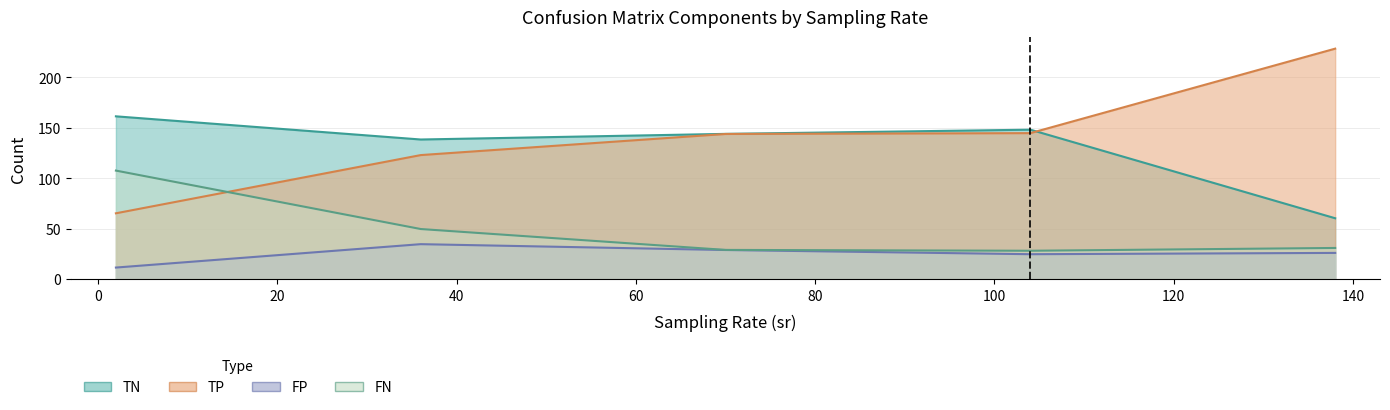

True or false: TN has a value of 96.8 at 104.

False